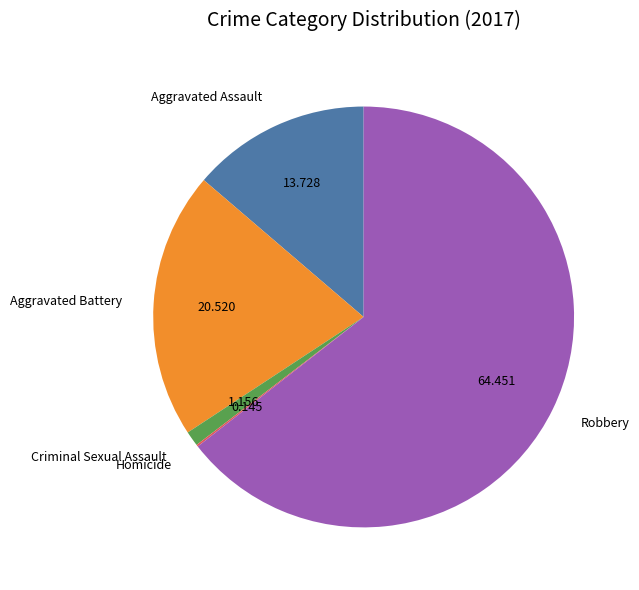

Which category has the biggest portion of the pie?

Robbery